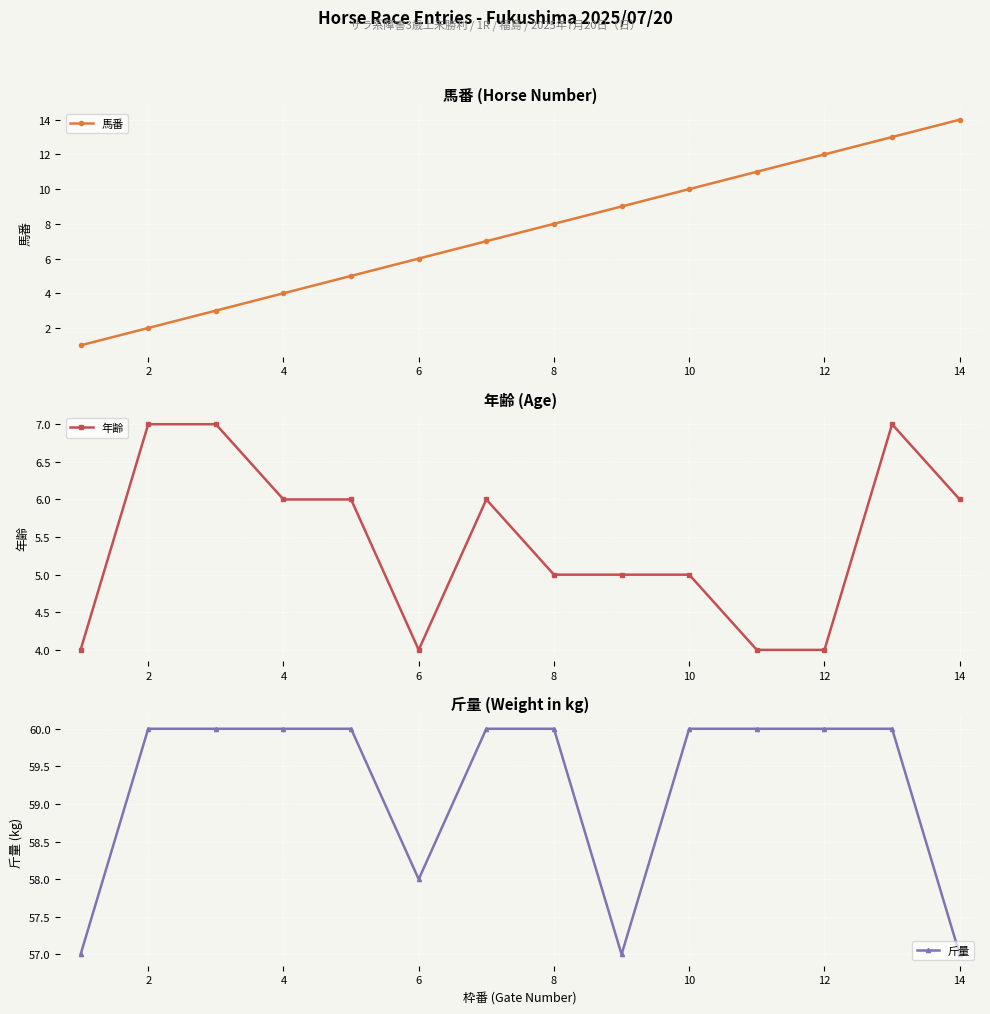

What are all the series names shown in the legend?

馬番, 年齢, 斤量